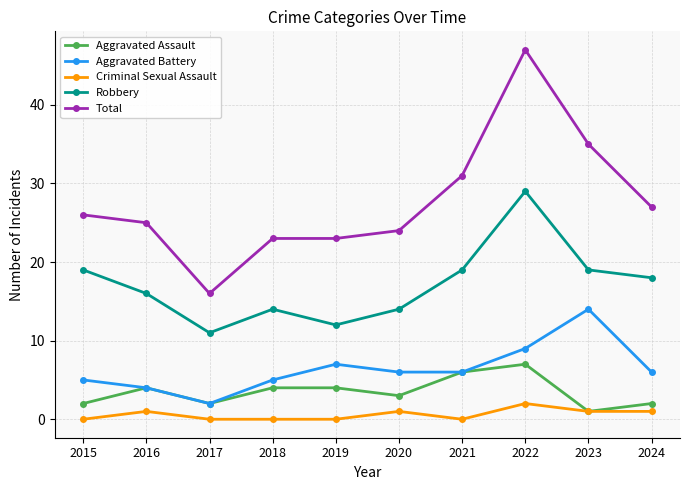

Which series changed the most between 2016 and 2021?

Total